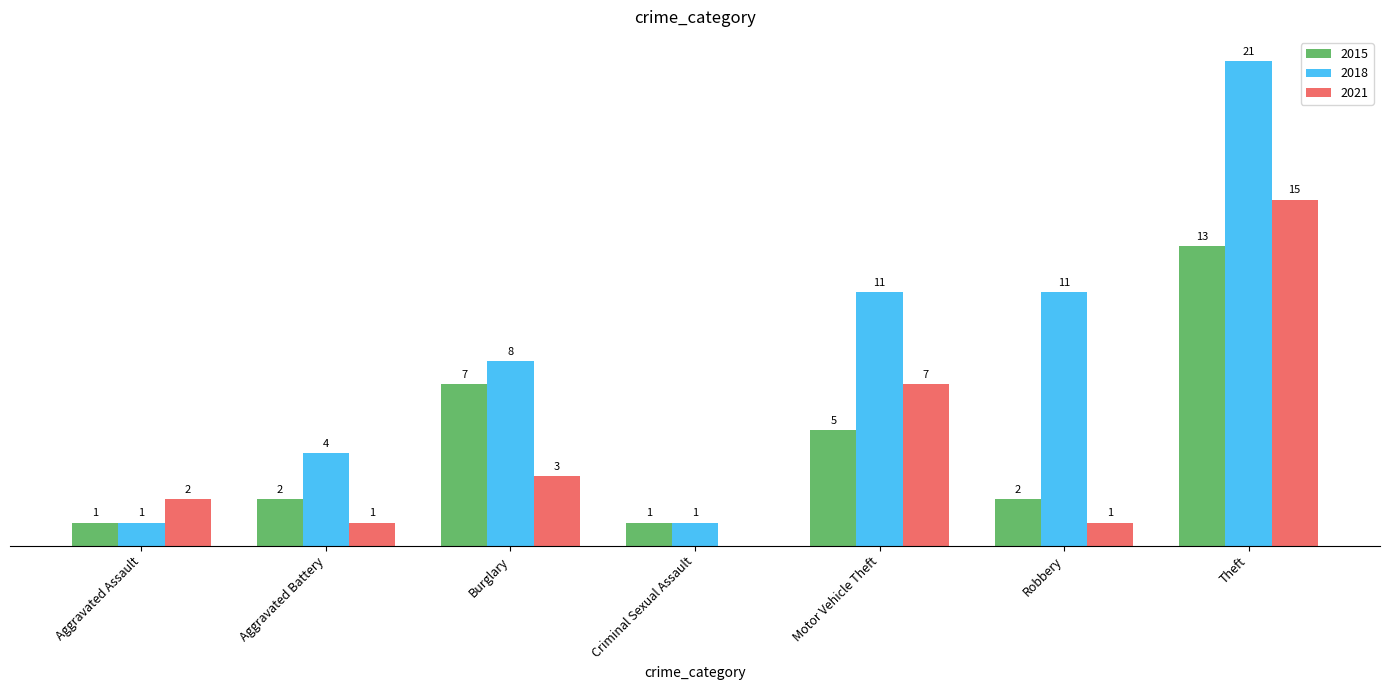

Are the bars horizontal?

No